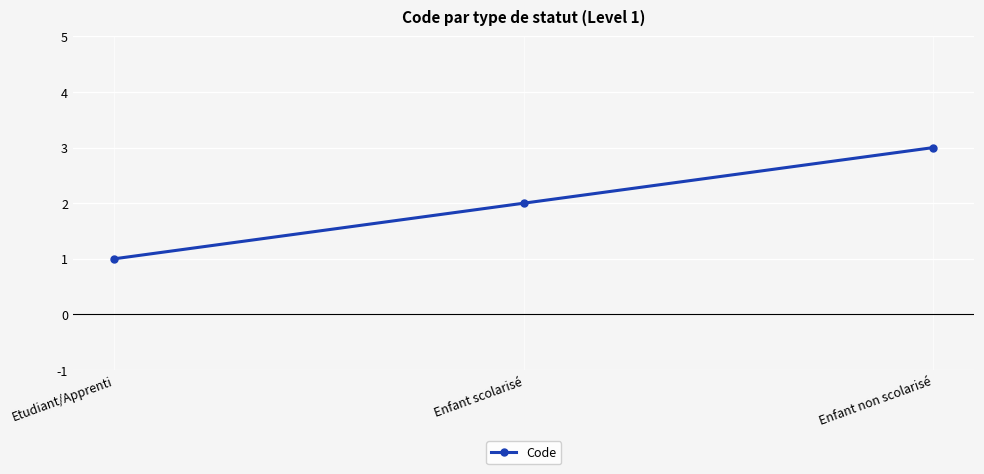

What position from the right is Enfant scolarisé?

2